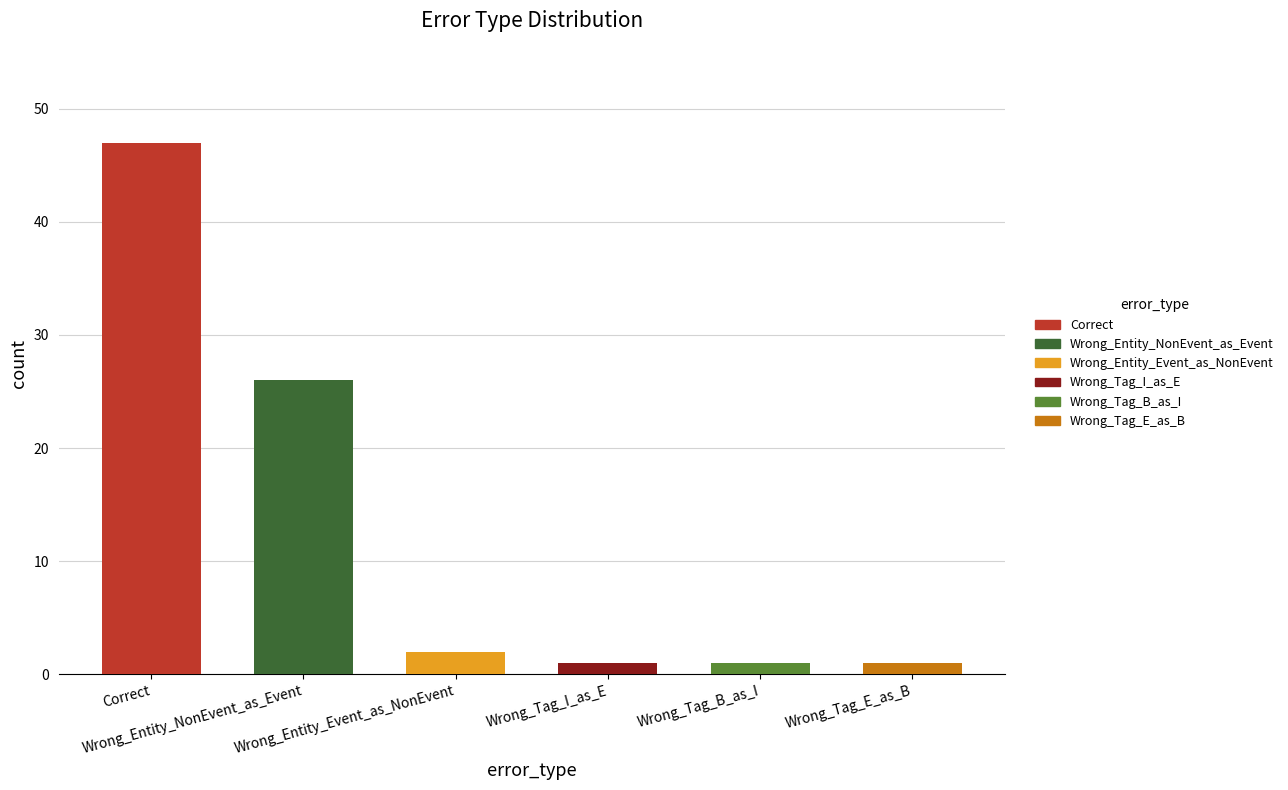

What is the ratio of the value at Wrong_Entity_NonEvent_as_Event to the value at Wrong_Tag_I_as_E?

26.0